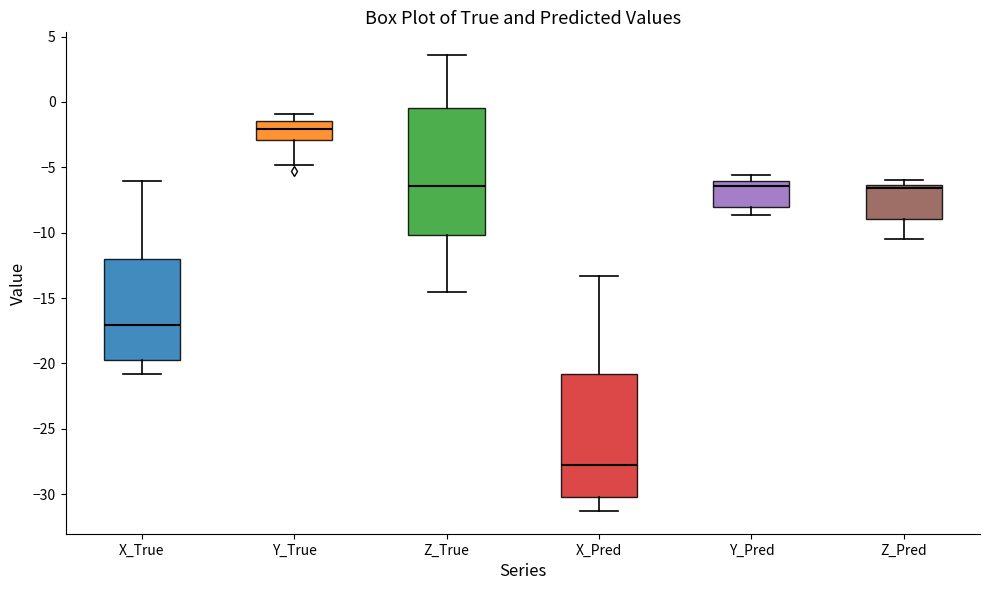

Reading left to right, read every box against the y-axis: the position of its median line, the range the box covers, and the ends of its whiskers. The values are not printed on the chart, so give them approximately, as read against the axis.

X_True: median -17.0, box -20.0 to -12.0, whiskers -21.0 to -6.0
Y_True: median -2.0, box -3.0 to -1.5, whiskers -5.0 to -1.0
Z_True: median -6.5, box -10.0 to -0.5, whiskers -14.5 to 3.5
X_Pred: median -28.0, box -30.0 to -21.0, whiskers -31.5 to -13.5
Y_Pred: median -6.5, box -8.0 to -6.0, whiskers -8.5 to -5.5
Z_Pred: median -6.5 (just below the box's upper edge), box -9.0 to -6.5, whiskers -10.5 to -6.0